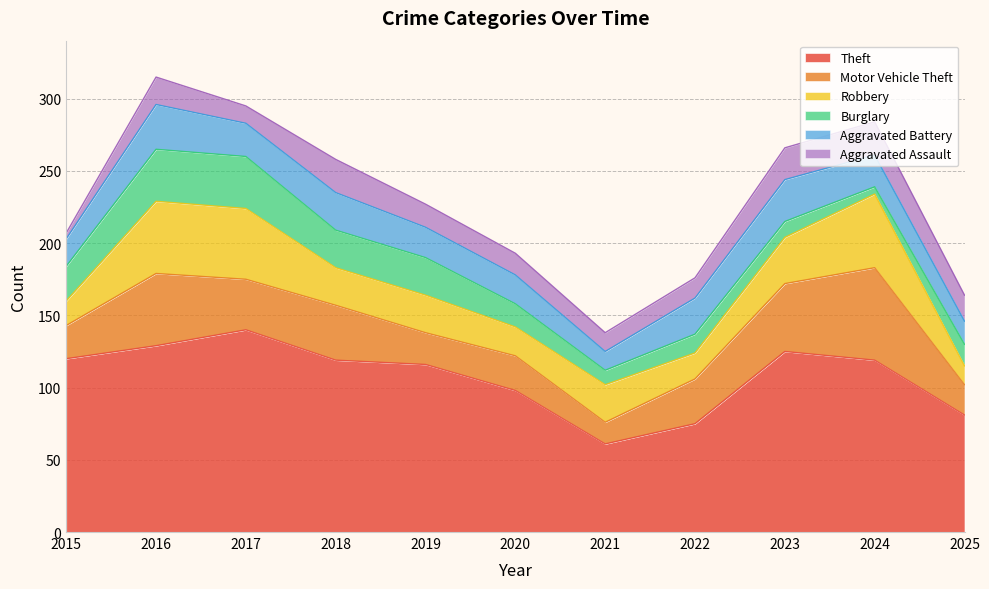

The value of Theft at 2022 is 133. True or false?

False